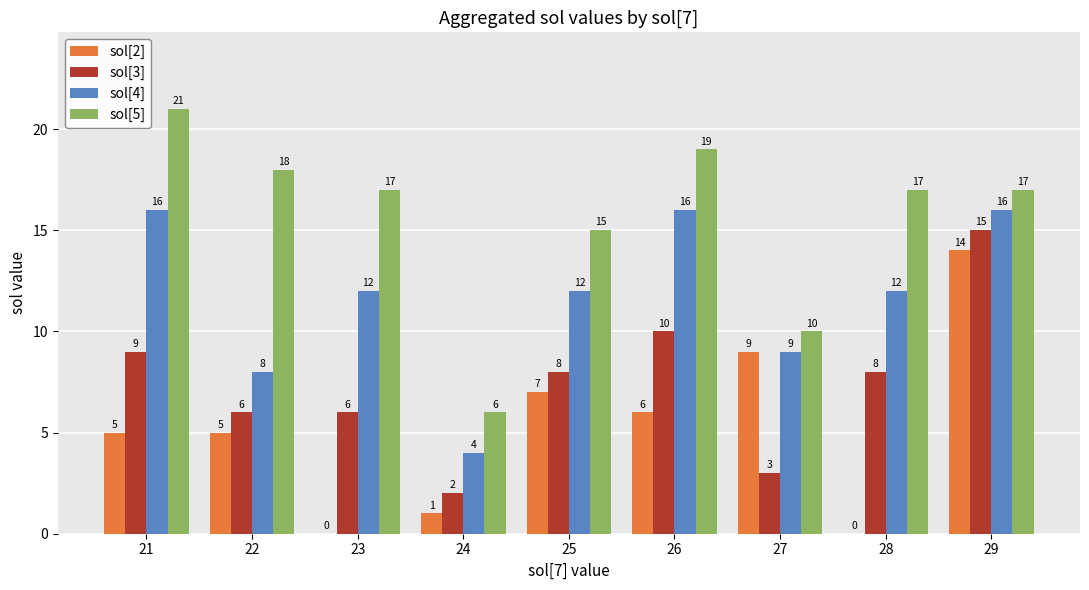

True or false: sol[2] has a value of 11 at 25.

False